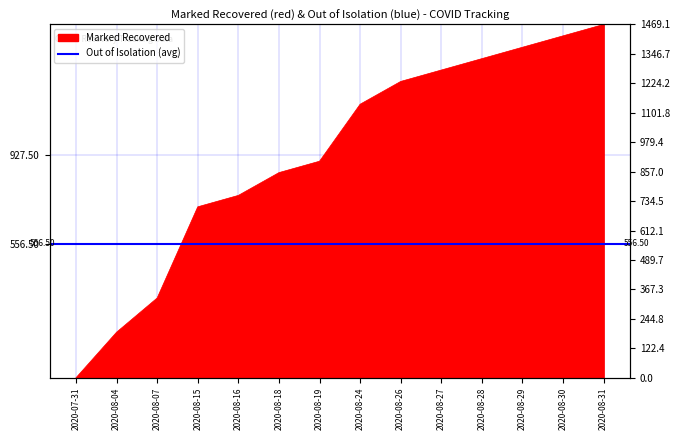

At which label does the data first exceed 1137?

2020-08-24